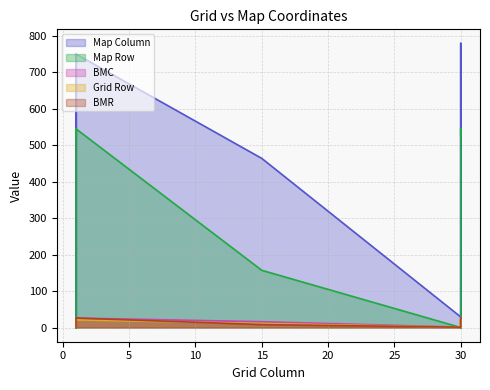

How many times do BMR and BMC cross each other?

1